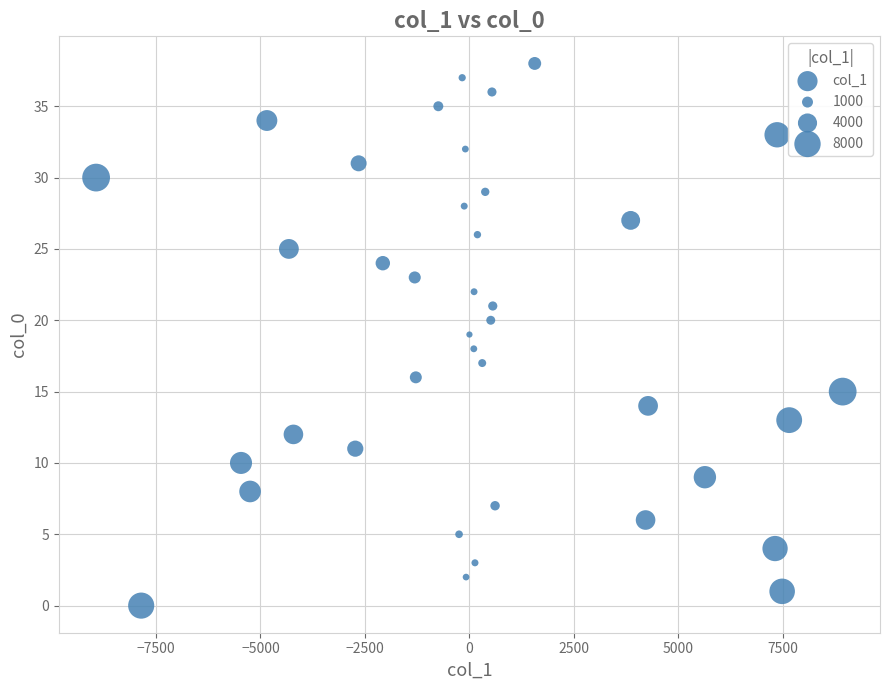

What is the range of Y values (max minus min)?

38